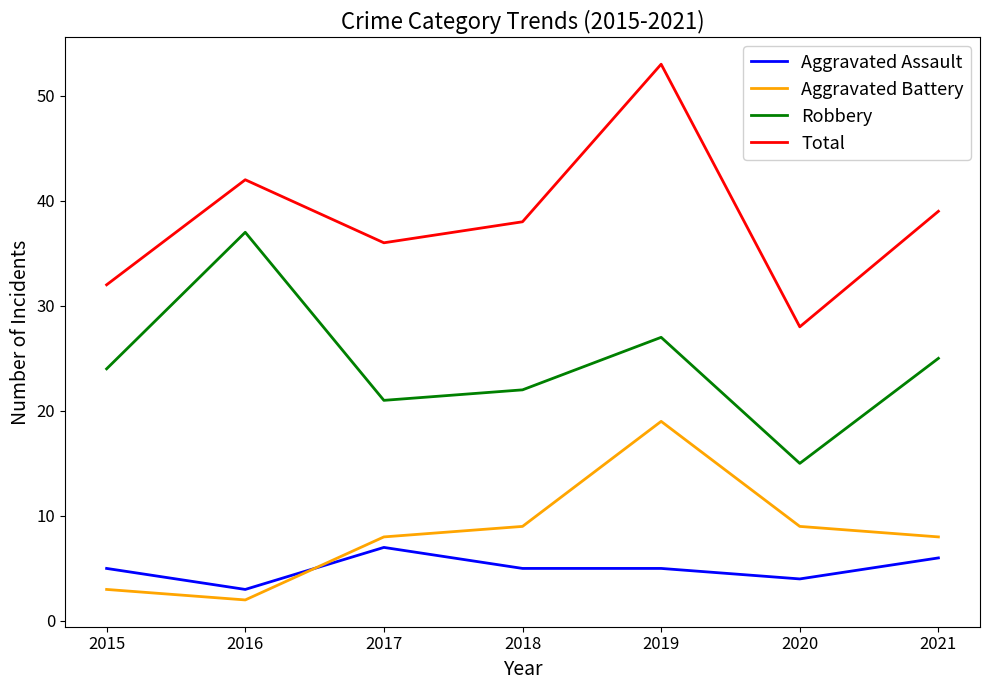

True or false: Aggravated Assault and Robbery intersect in this chart.

False